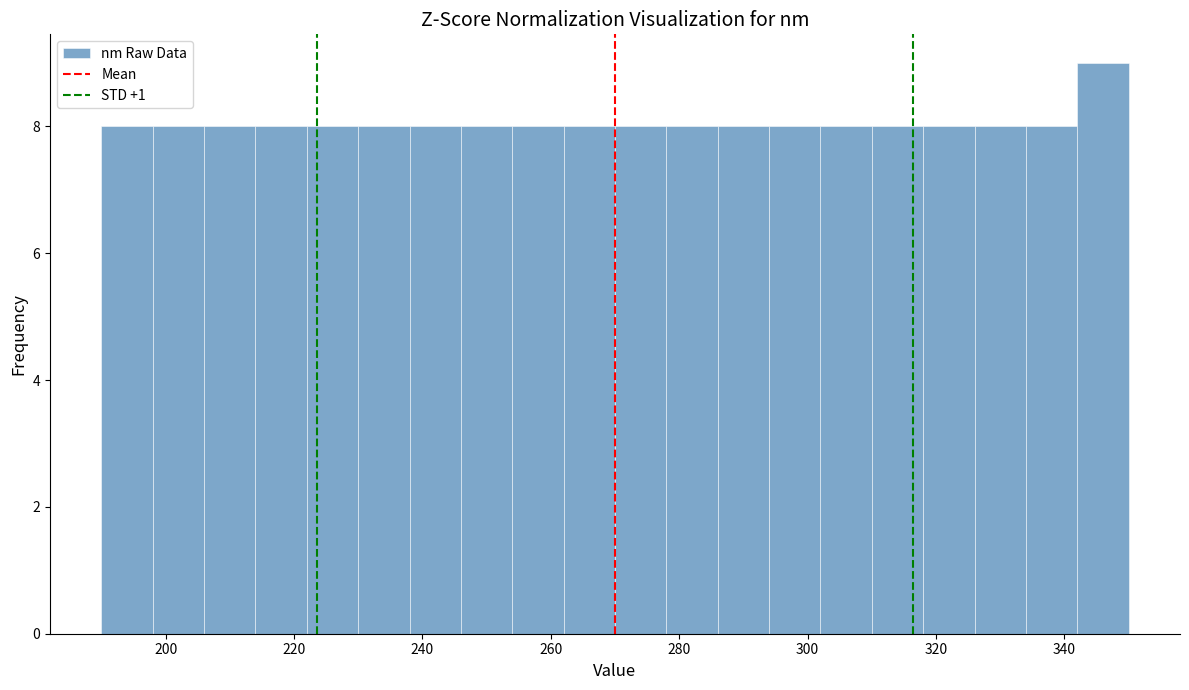

Which range on the x-axis has the tallest bar?

342 to 350